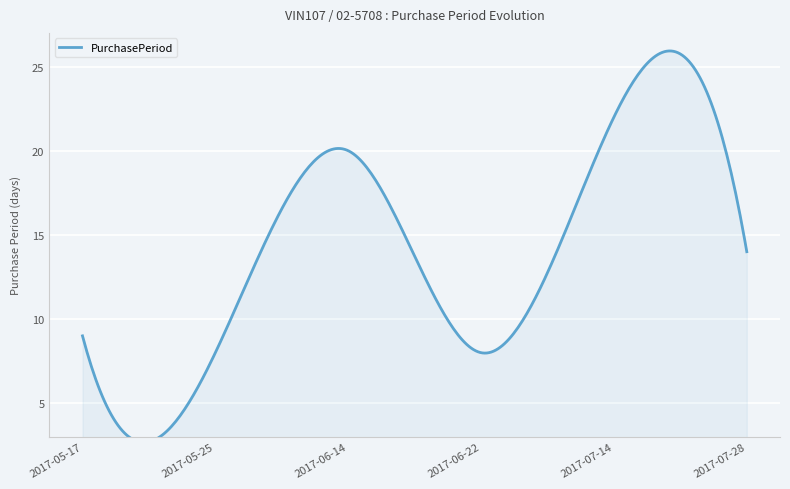

What is the label of the 6th point from the right?

2017-05-17